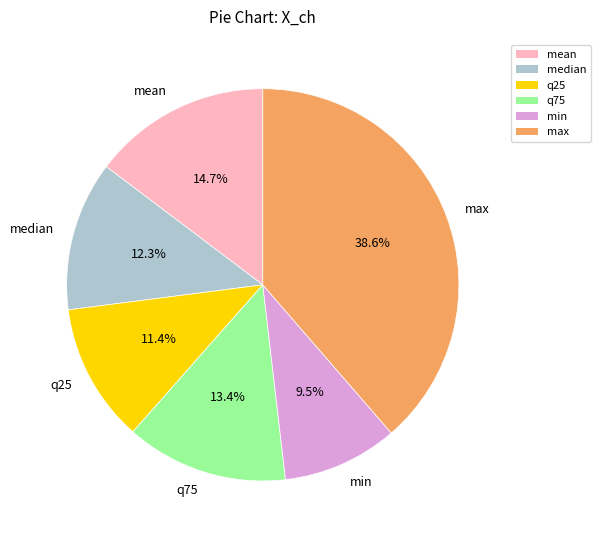

To the nearest percent, what is the combined percentage of q75 and mean?

28%